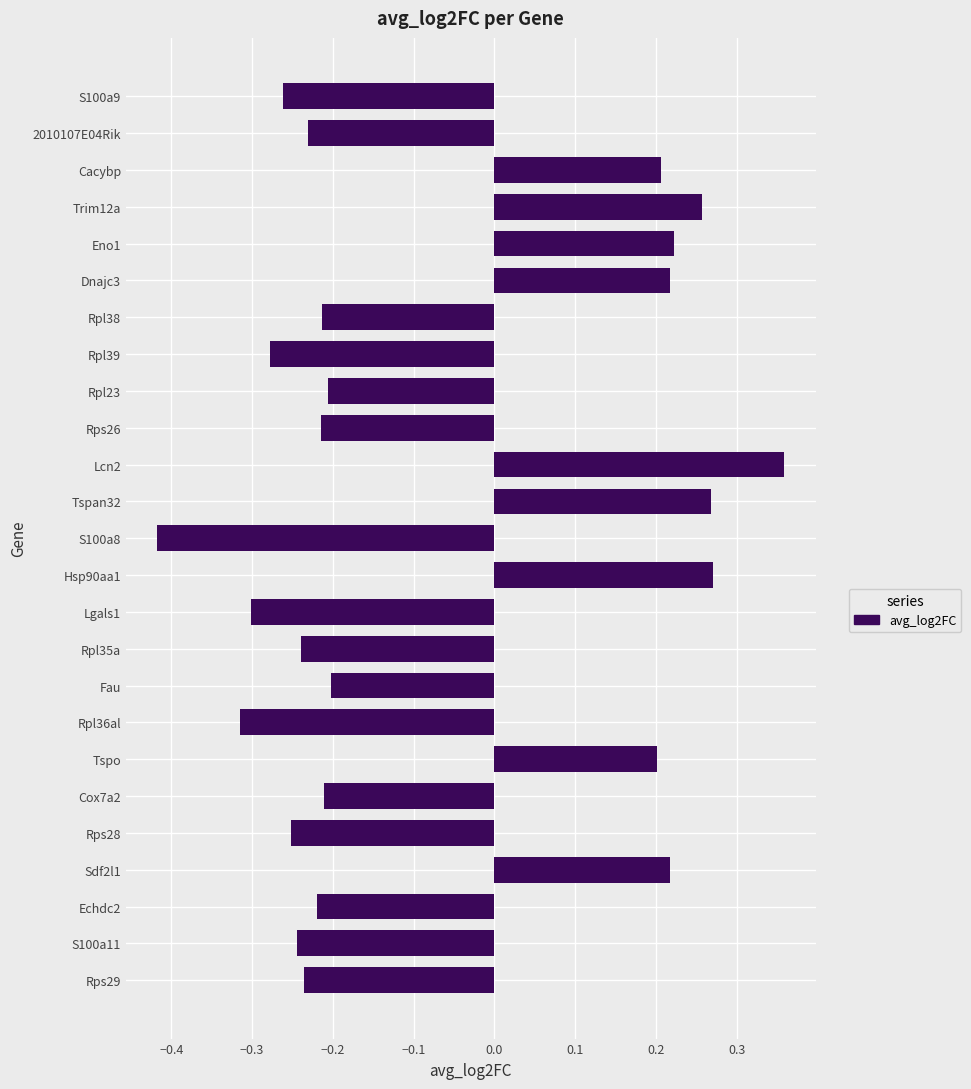

How many values are below 0?

16